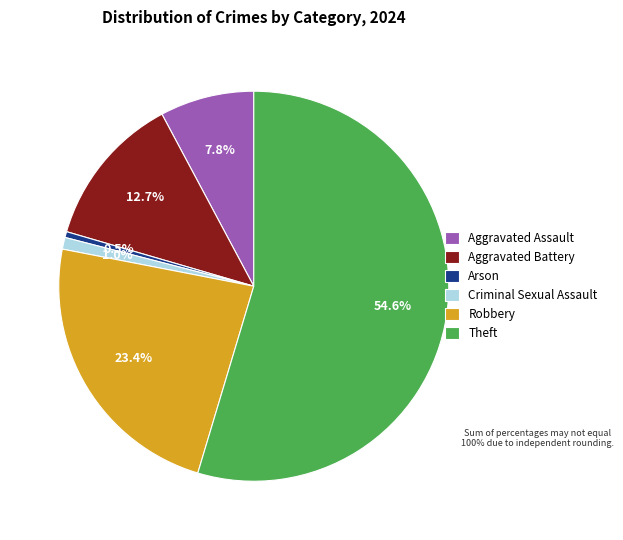

To the nearest percent, what is the difference between the largest and smallest slice percentages?

54%